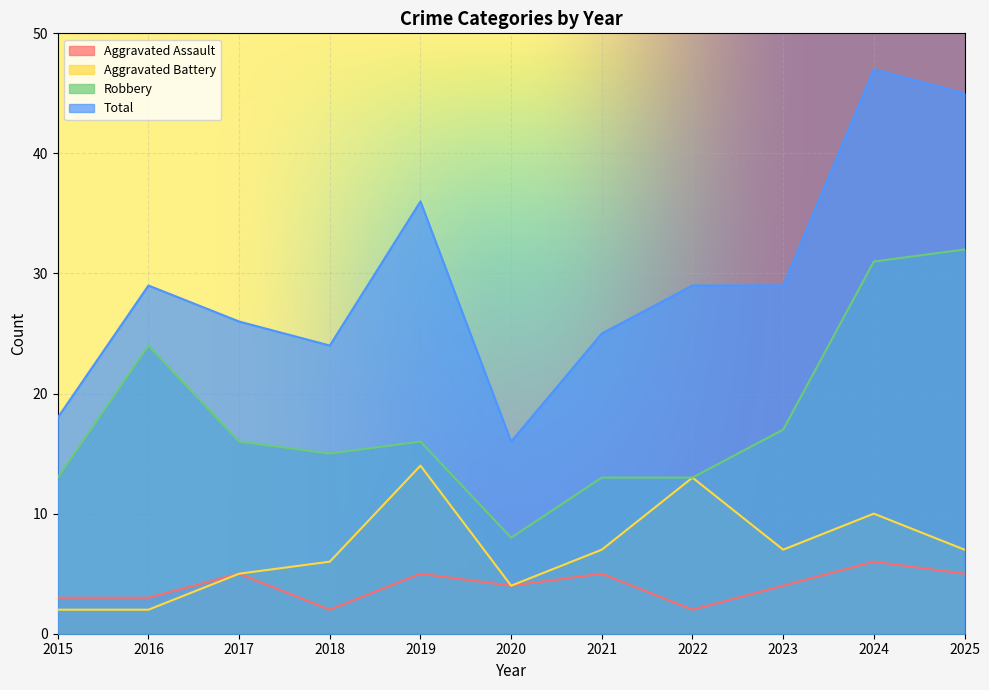

Where is the first local minimum for Aggravated Battery?

2020